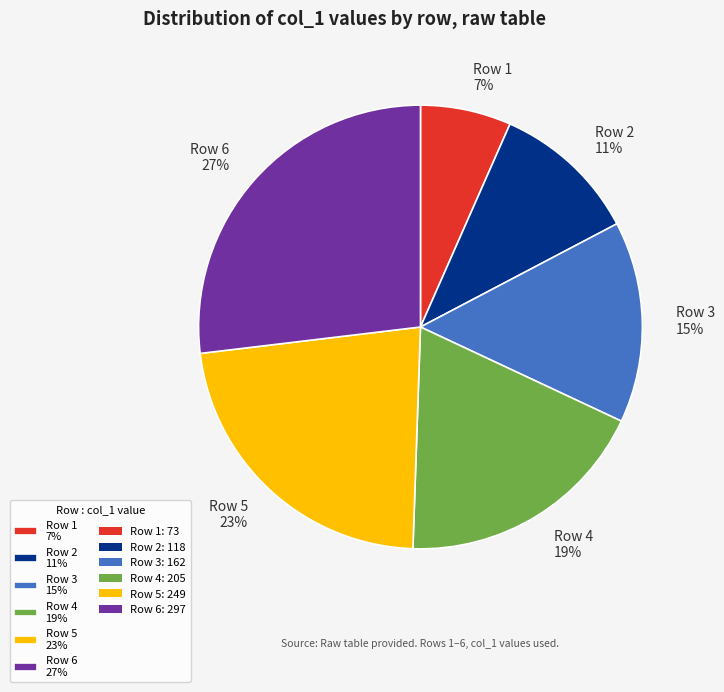

Approximately how many times larger is the value at Row 3 compared to Row 5?

0.7